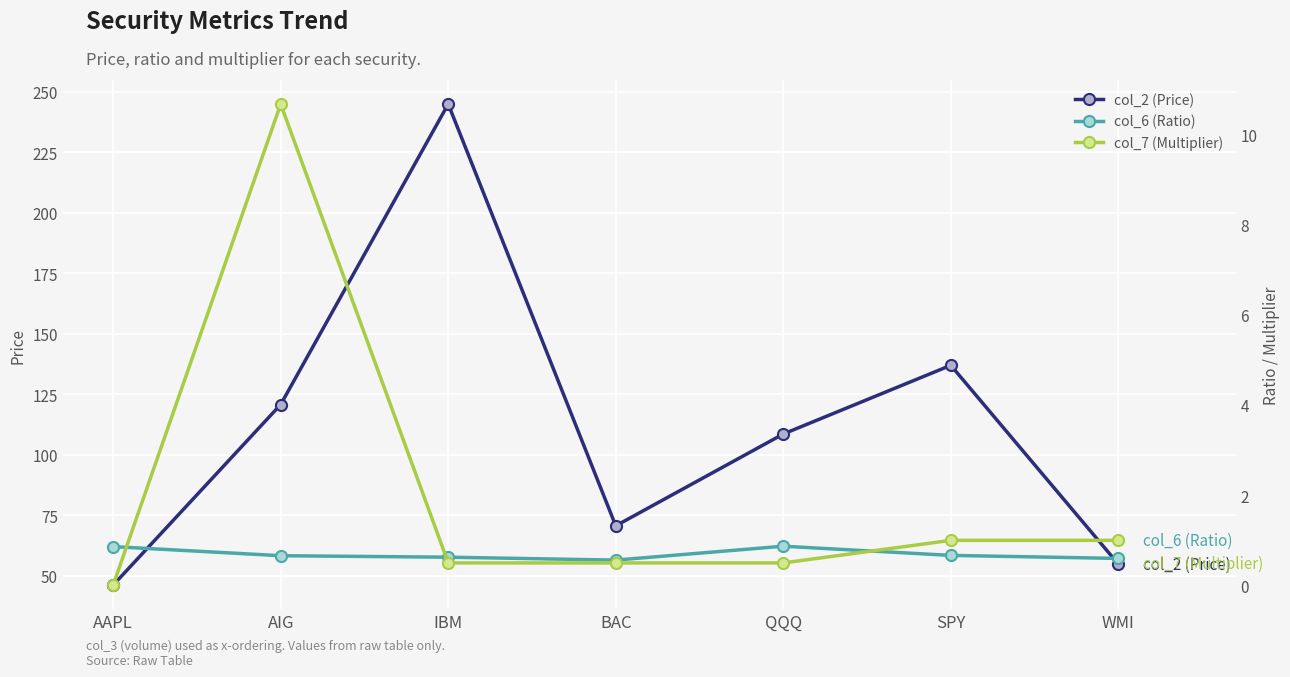

Which category has the highest value across all series?

IBM